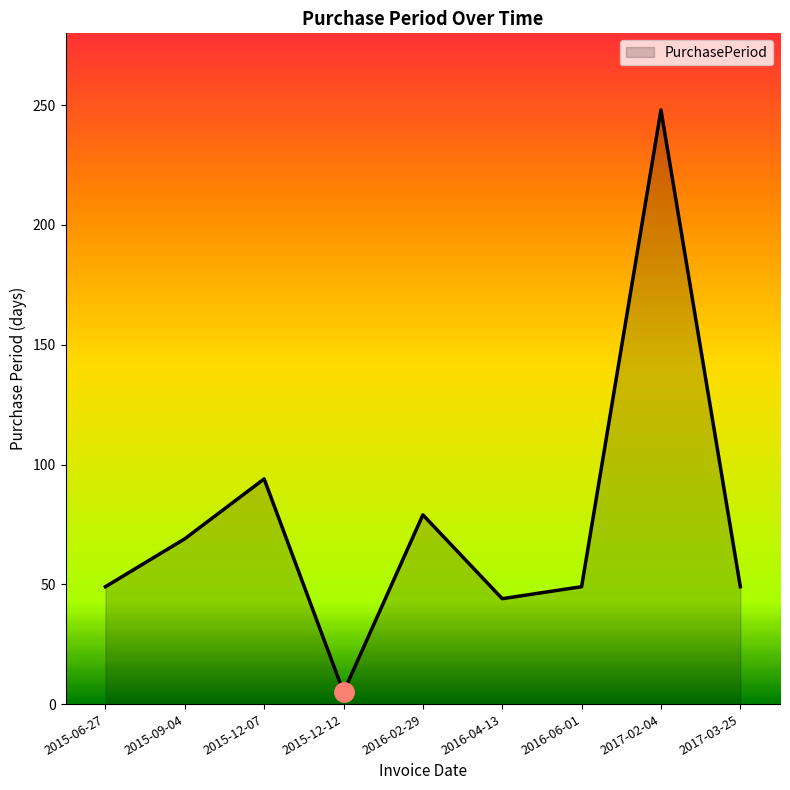

What is the difference between the values at 2015-09-04 and 2016-04-13?

25